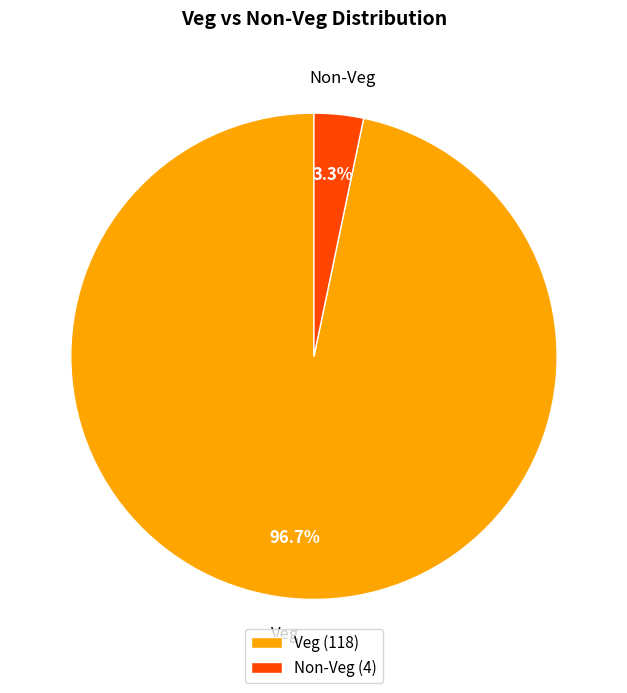

Which has a higher value, Non-Veg or Veg?

Veg